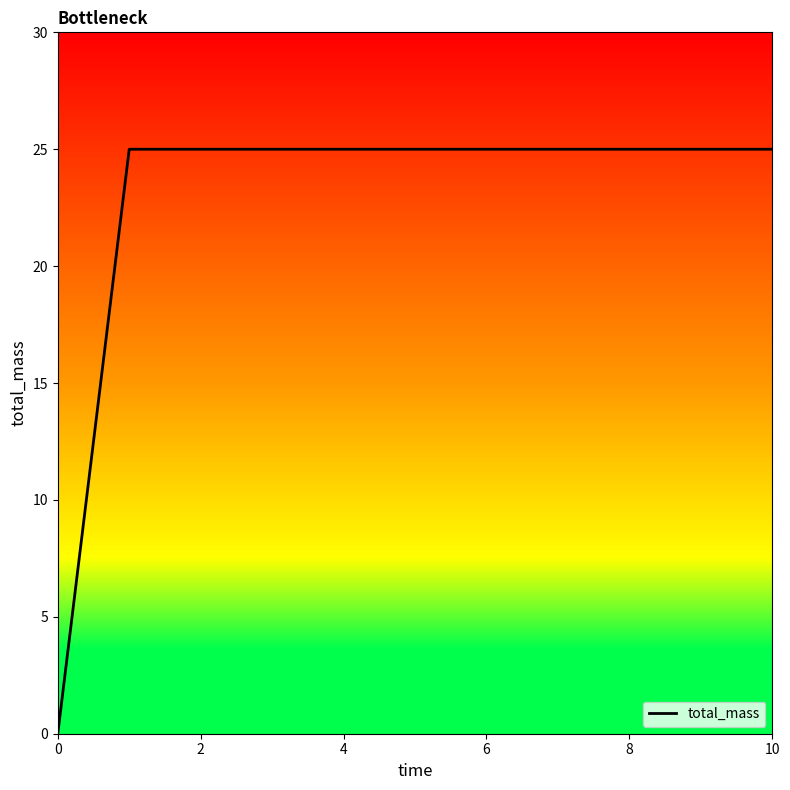

Reading left to right, what are all the values shown in this chart?

0	25	25	25	25	25	25	25	25	25	25